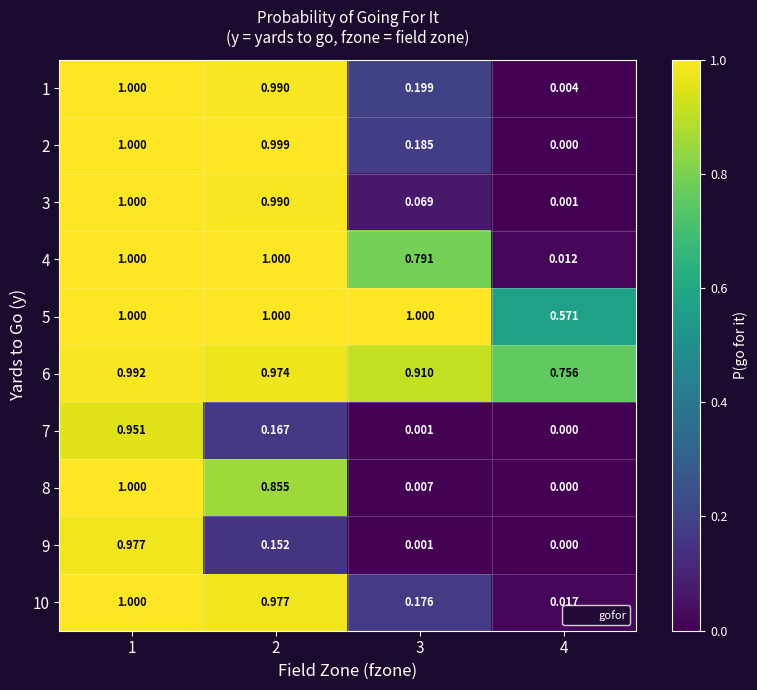

Is the value of 6 at 3 greater than the value of 9 at 3?

Yes